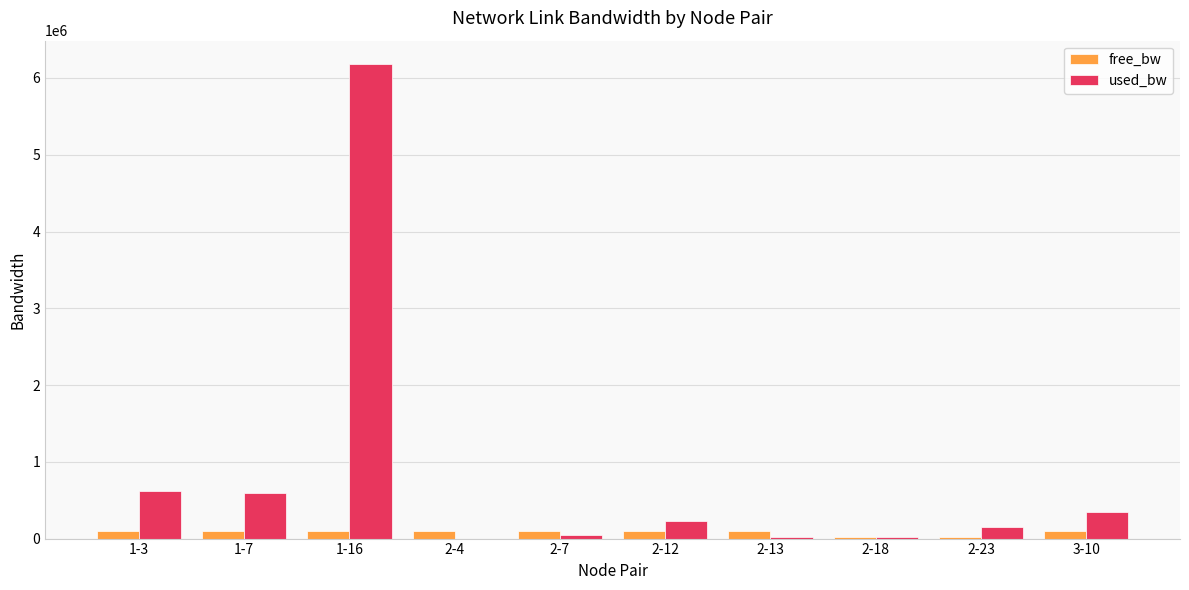

Which category has the highest value across all series?

1-16